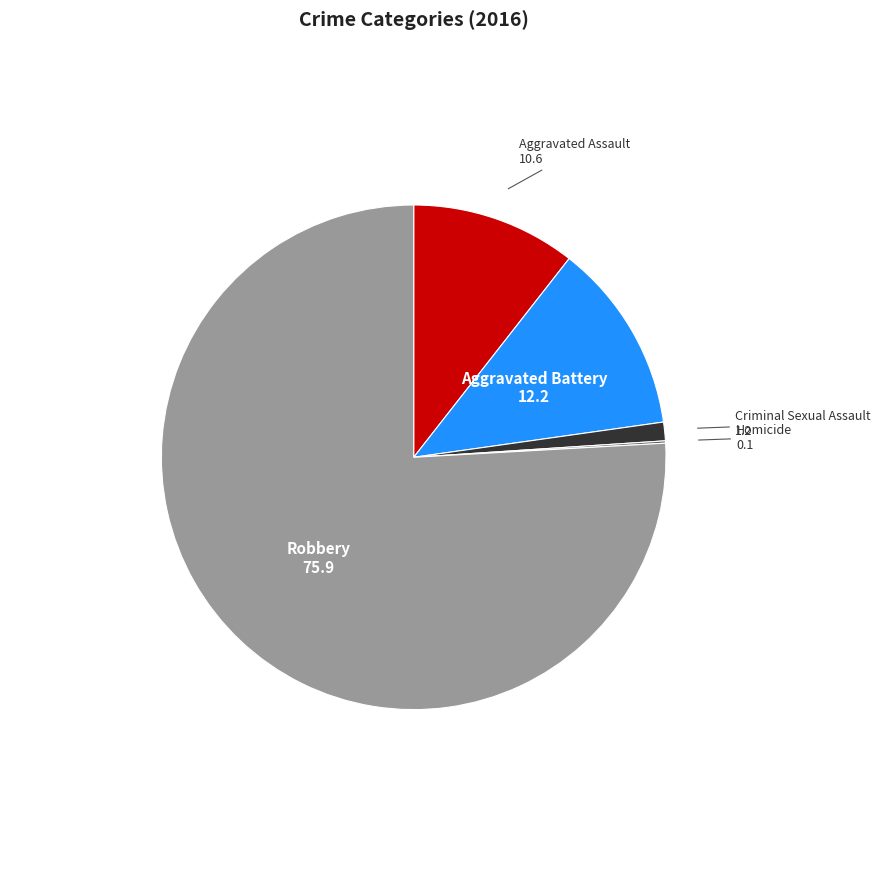

Does Aggravated Battery represent more than half of the total?

No